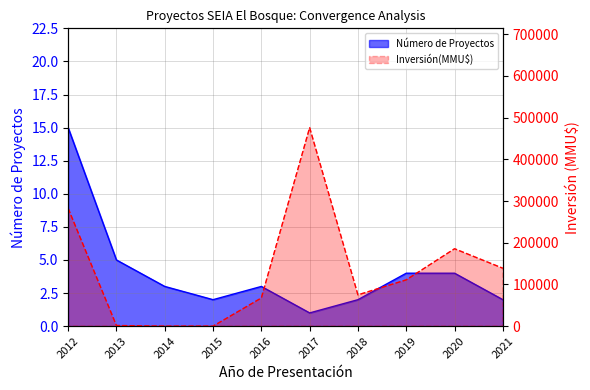

Which series has the largest range (max minus min)?

Inversión(MMU$)